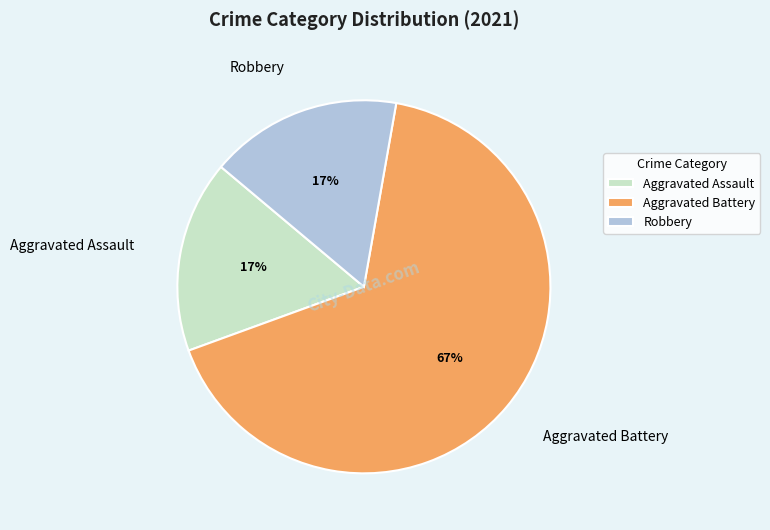

To the nearest percent, what percentage of the pie is Robbery?

17%